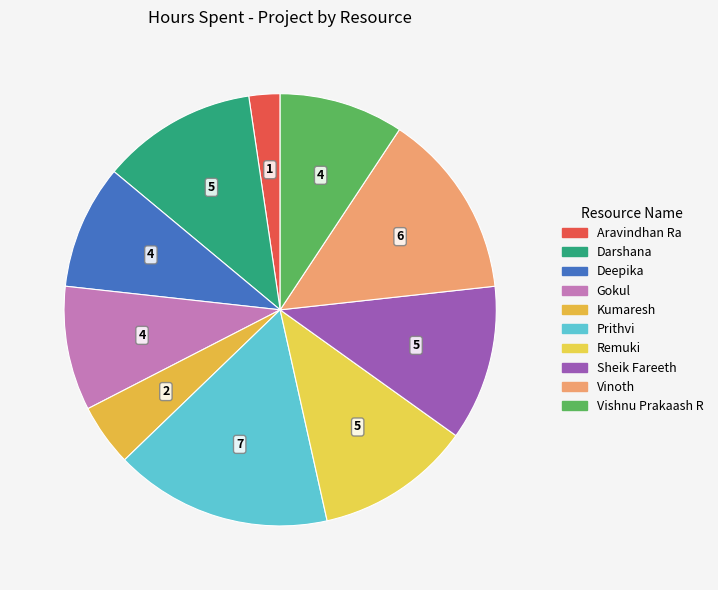

To the nearest percent, what percentage of the pie is Remuki?

12%